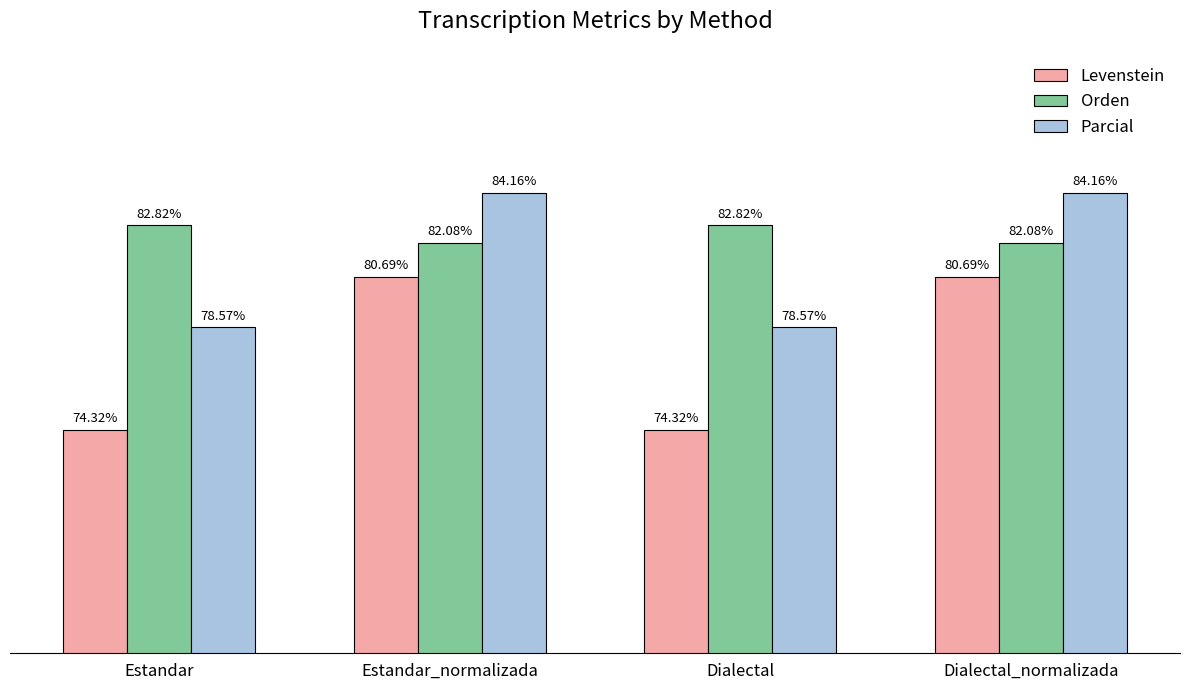

Where does the Parcial series first go above 84?

Estandar_normalizada